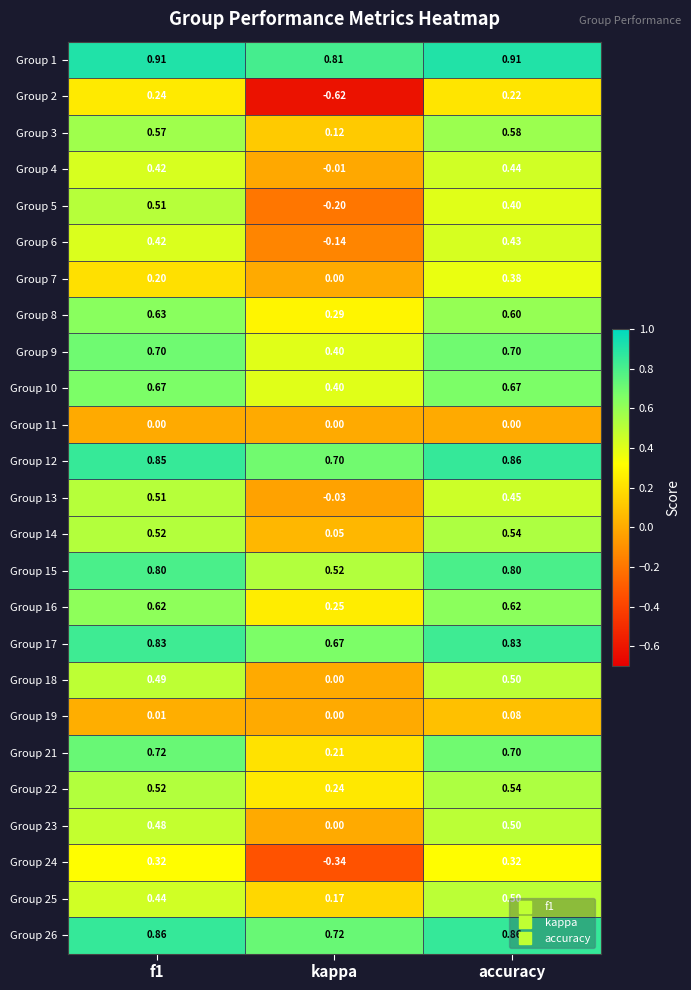

Is the value of Group 2 at f1 greater than the value of Group 16 at kappa?

No